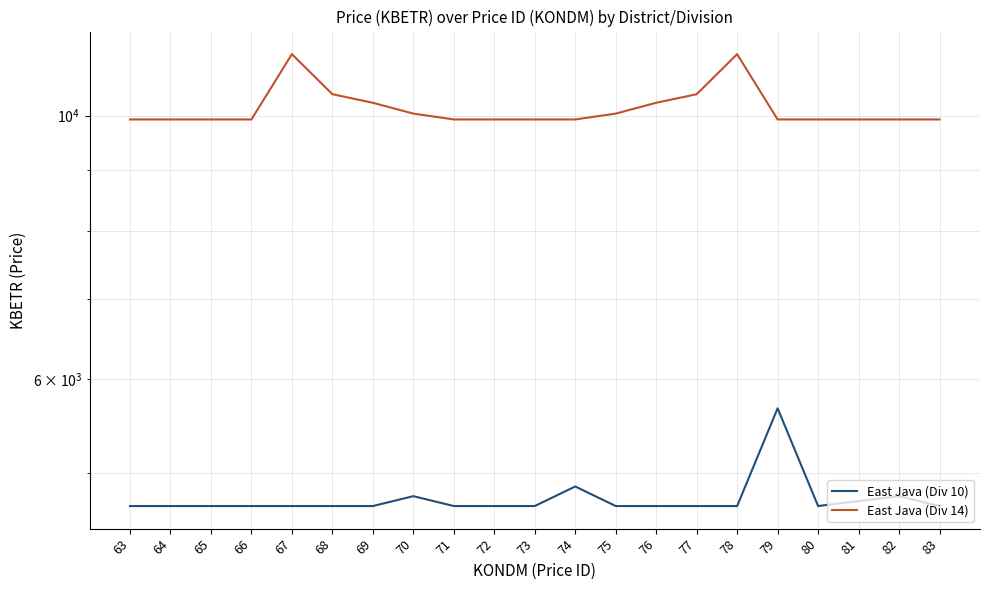

What is the average value of the East Java (Div 10) series?

4753.3